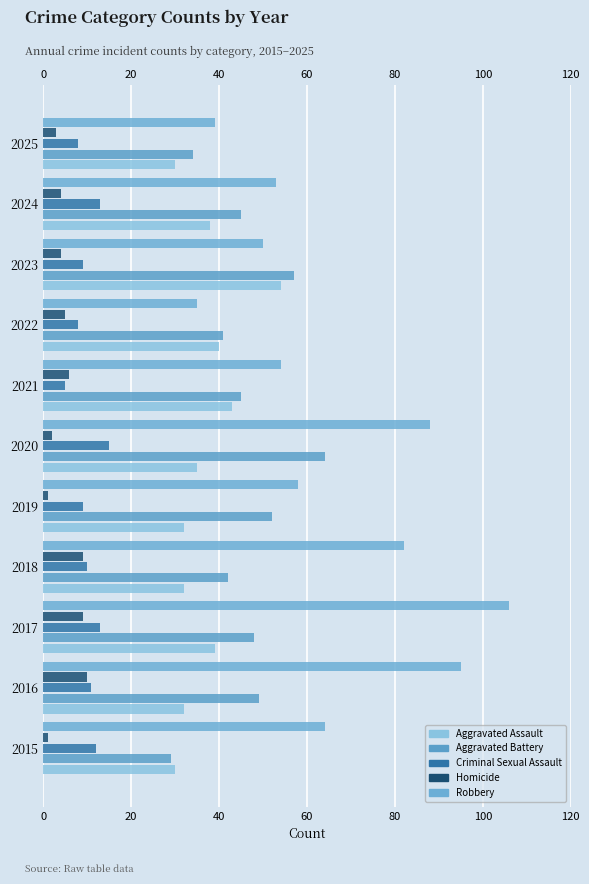

How many distinct data groups are displayed?

5